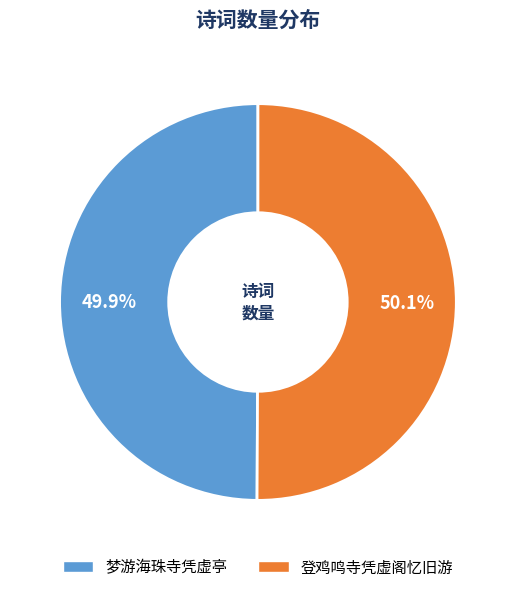

True or false: 登鸡鸣寺凭虚阁忆旧游 accounts for 62% of the total.

False